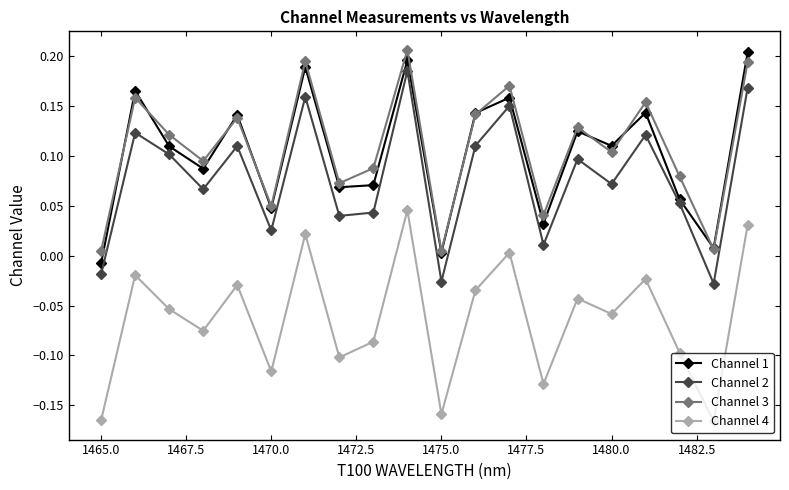

True or false: Channel 1 and Channel 4 cross at least once.

False